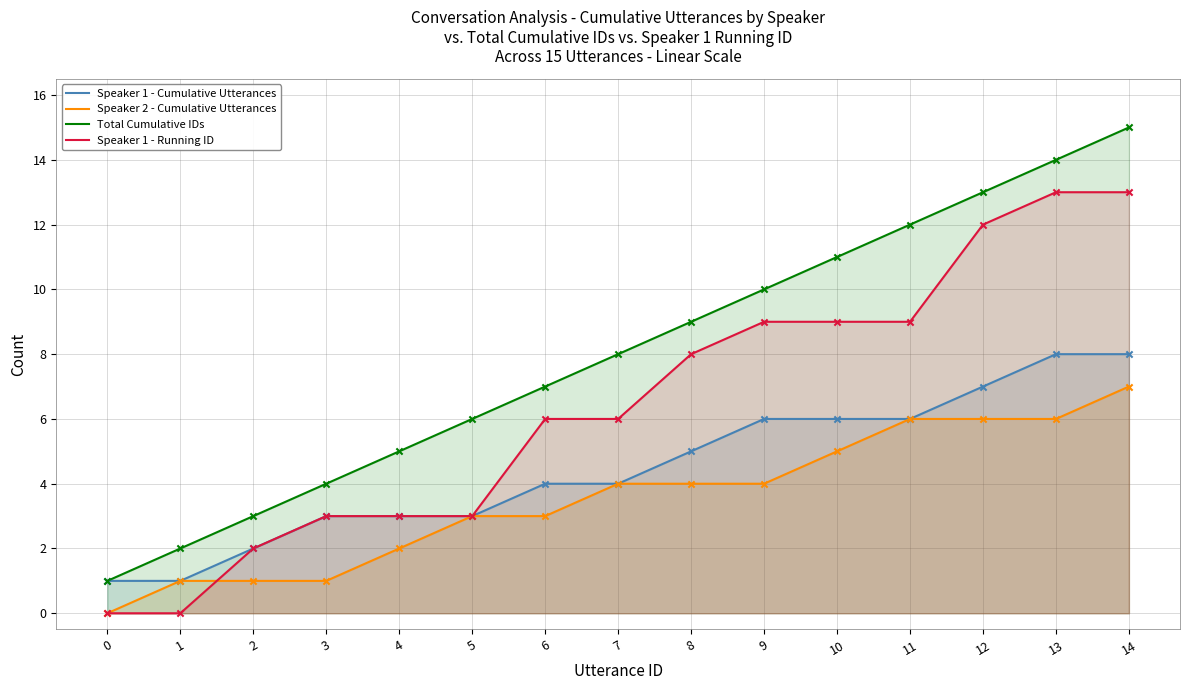

Which series reaches the minimum Y coordinate?

Speaker 2 - Cumulative Utterances